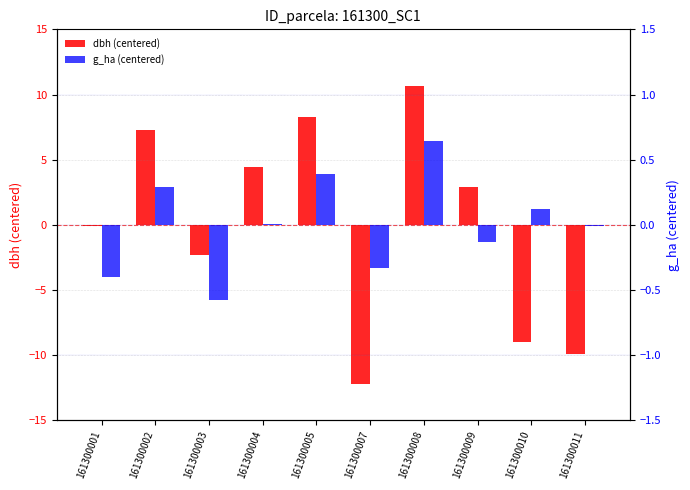

How many data points in dbh (centered) are above 2?

5